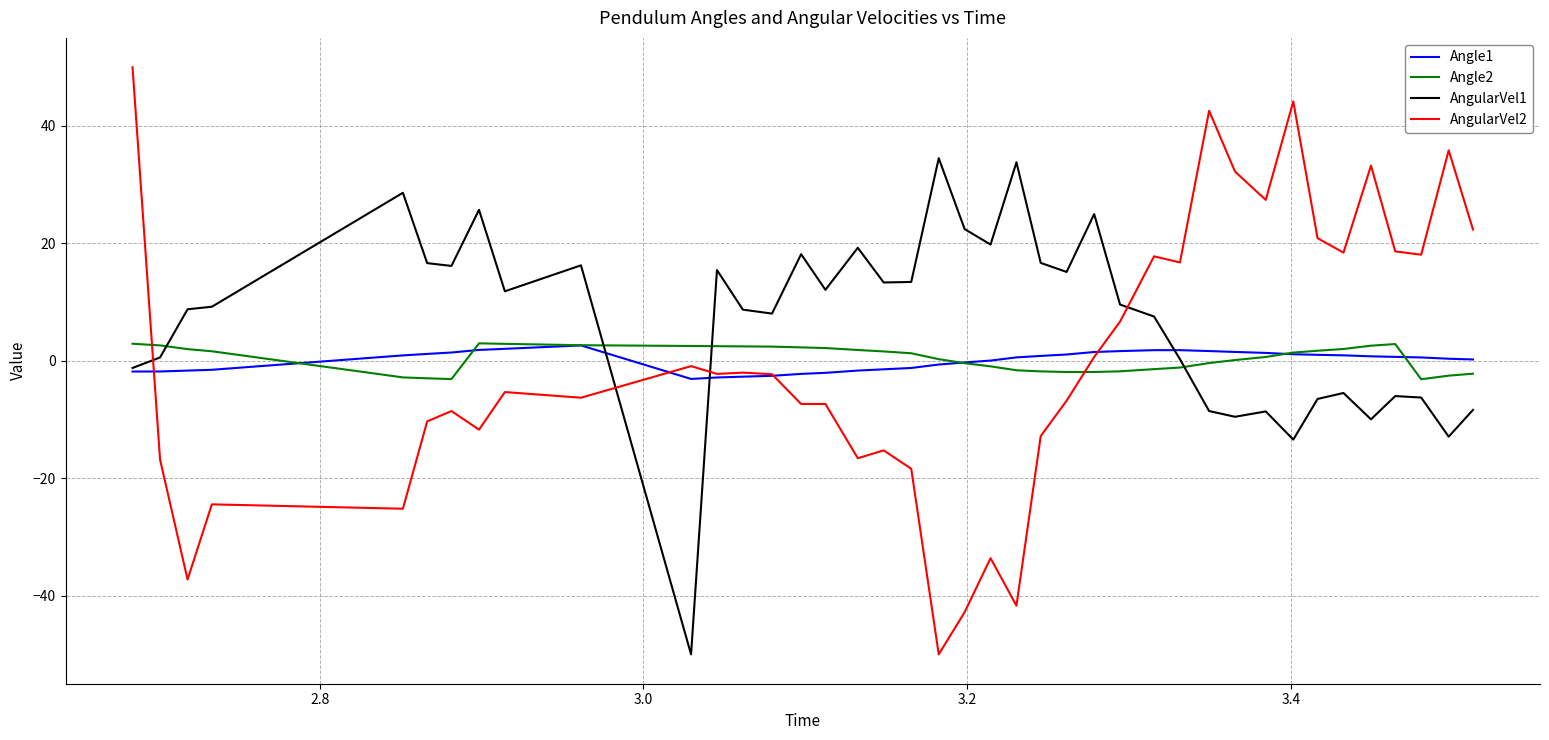

Which series has the largest range (max minus min)?

AngularVel2